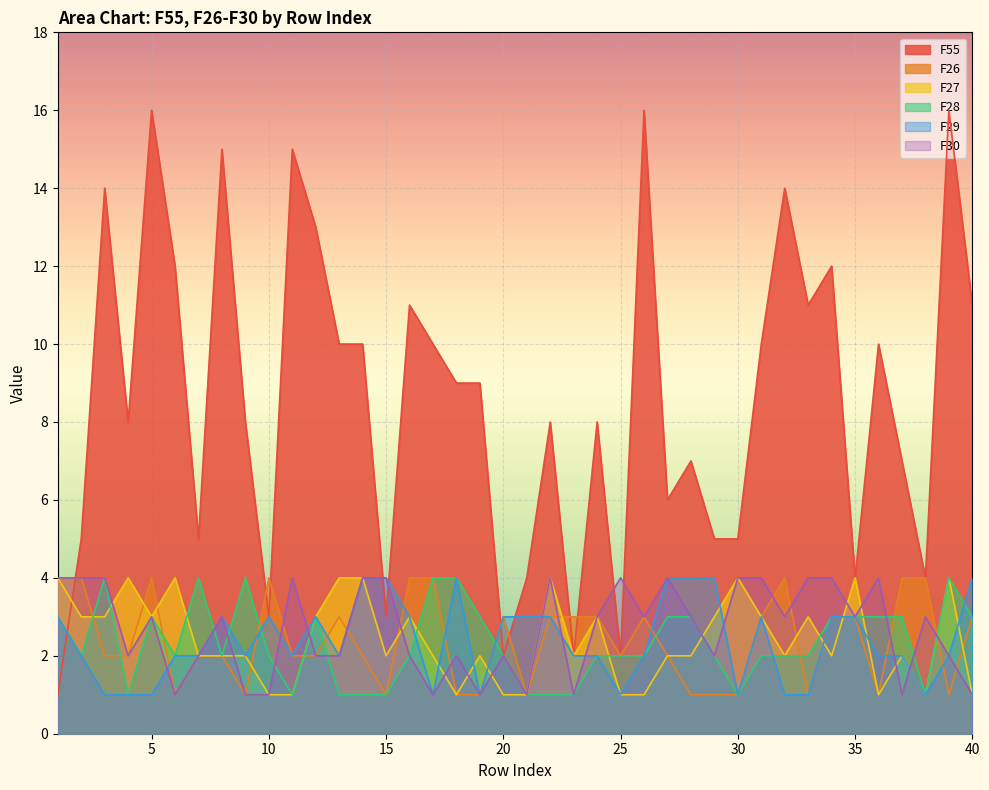

Reading right to left, extract all data points from this chart.

F55: 11	16	4	7	10	4	12	11	14	10	5	5	7	6	16	2	8	2	8	4	2	9	9	10	11	3	10	10	13	15	3	8	15	5	12	16	8	14	5	1
F26: 3	1	4	4	1	3	3	1	4	3	1	1	1	2	3	2	3	3	3	1	3	1	1	4	4	1	2	3	2	2	4	1	2	2	1	4	2	2	4	4
F27: 1	4	1	2	1	4	2	3	2	3	4	3	2	2	1	1	3	2	4	1	1	2	1	2	3	2	4	4	3	1	1	2	2	2	4	3	4	3	3	4
F28: 3	4	1	3	3	3	3	2	2	2	1	2	3	3	2	2	2	1	1	1	2	3	4	4	2	1	1	1	3	1	2	4	2	4	2	3	1	4	2	3
F29: 4	2	1	2	2	3	3	1	1	3	1	4	4	4	2	1	2	2	3	3	3	1	4	1	3	4	4	2	3	2	3	2	3	2	2	1	1	1	2	3
F30: 1	2	3	1	4	3	4	4	3	4	4	2	3	4	3	4	3	1	4	1	2	1	2	1	2	4	4	2	2	4	1	1	3	2	1	3	2	4	4	4